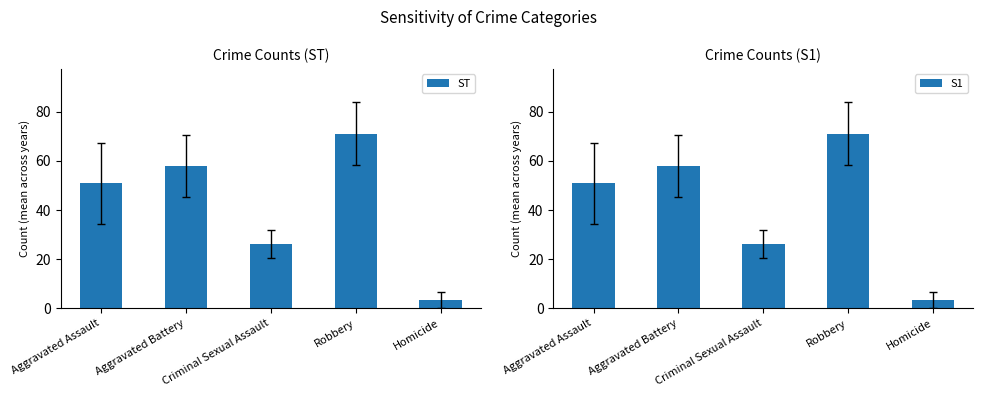

Rank the categories by ST value from lowest to highest.

Homicide, Criminal Sexual Assault, Aggravated Assault, Aggravated Battery, Robbery